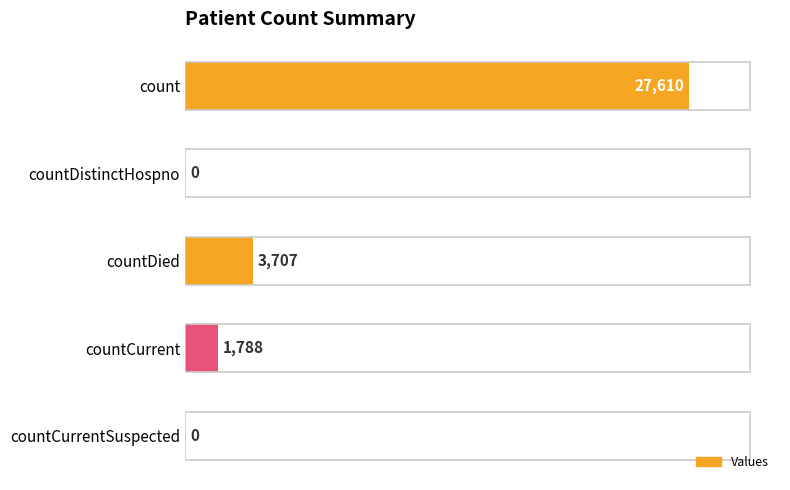

Count the number of data series in this chart.

1